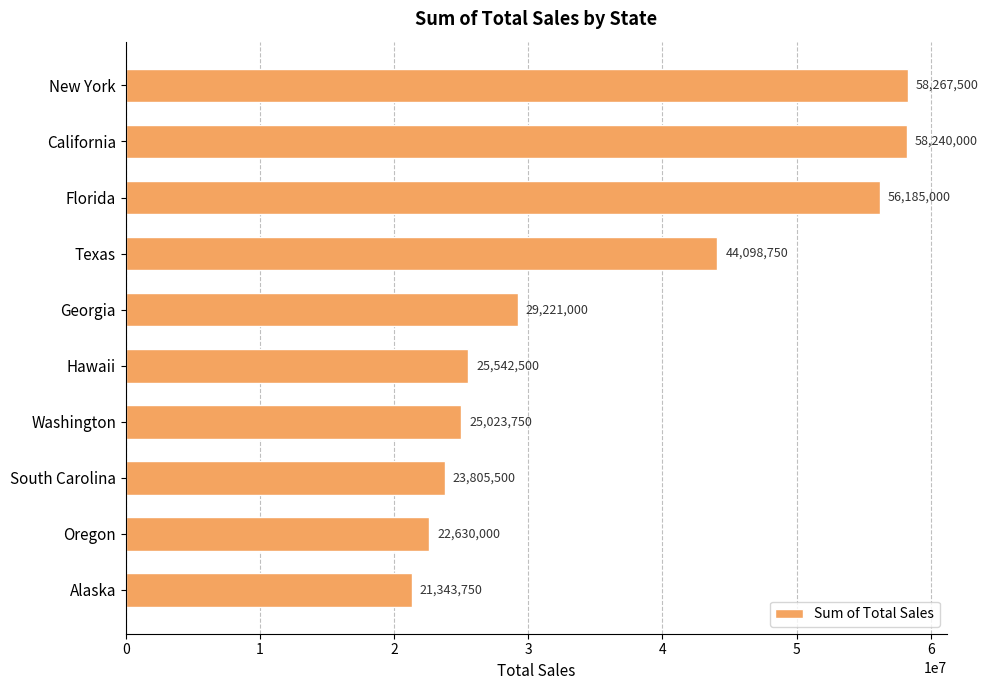

Does the chart contain stacked bars?

No